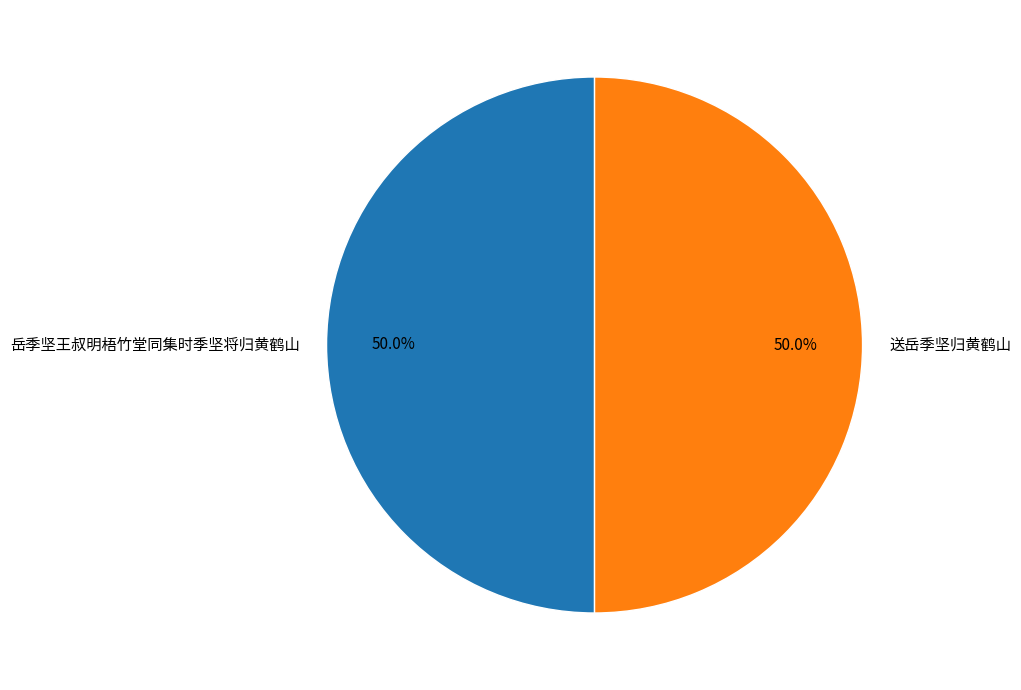

True or false: 送岳季坚归黄鹤山 accounts for 40% of the total.

False